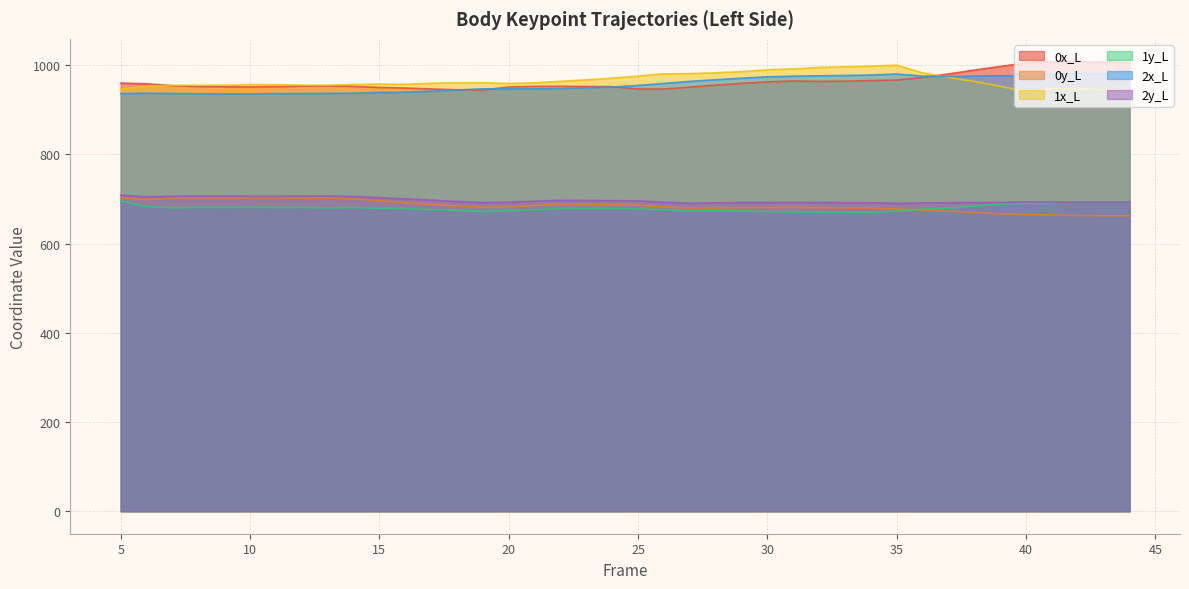

At which category does the chart reach its peak across all series?

42